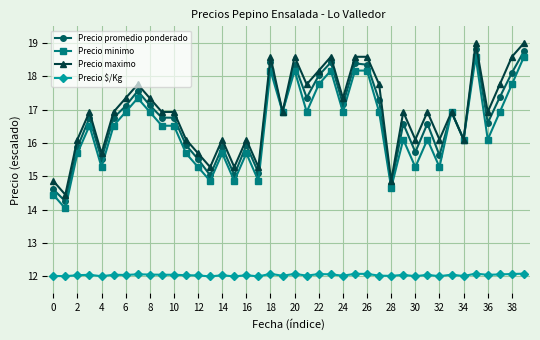

Rank the series by their maximum value, from highest to lowest.

Precio maximo, Precio promedio ponderado, Precio minimo, Precio $/Kg